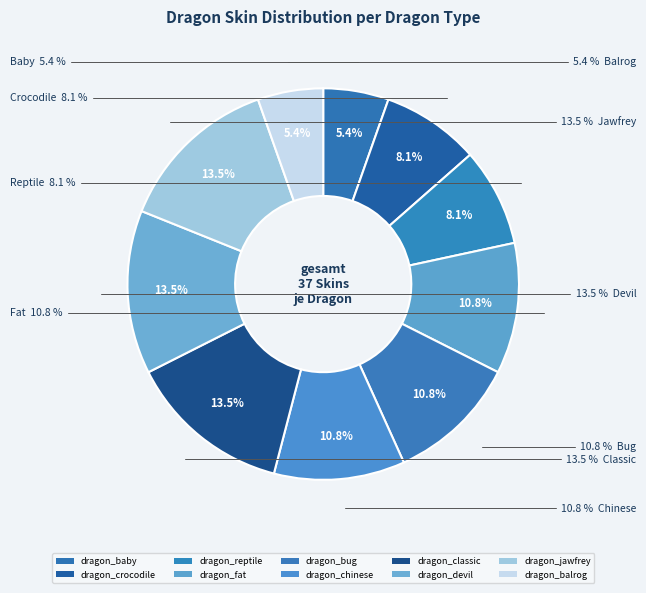

To the nearest percent, what portion does dragon_balrog represent?

5%